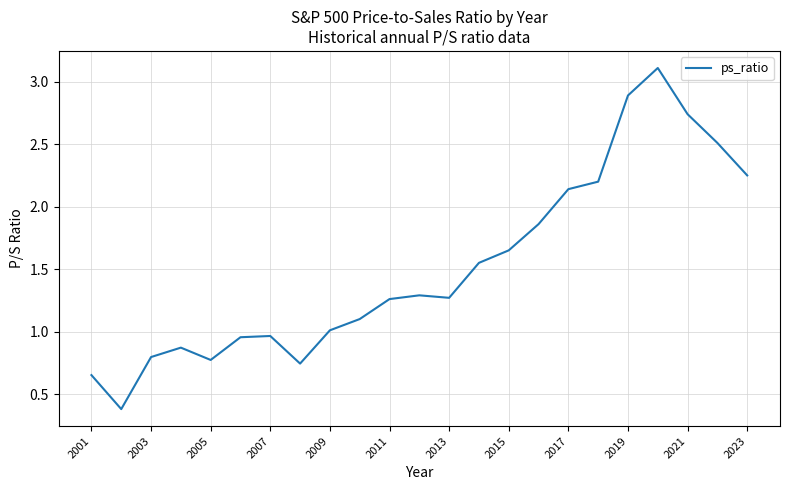

What is the maximum value shown in the chart?

3.1